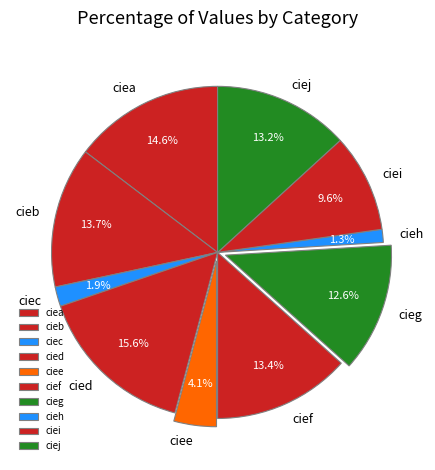

To the nearest percent, what percentage of the pie is ciej?

13%